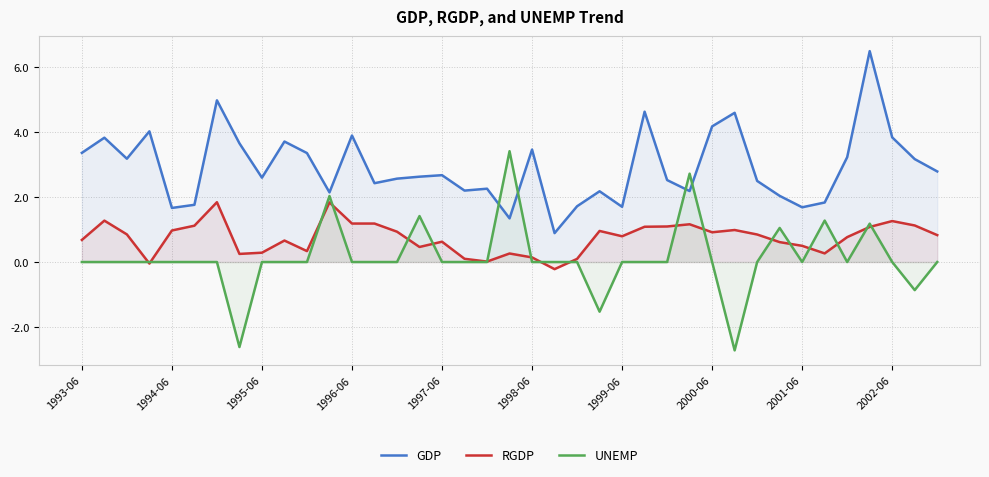

What is the sum of all GDP values?

113.9